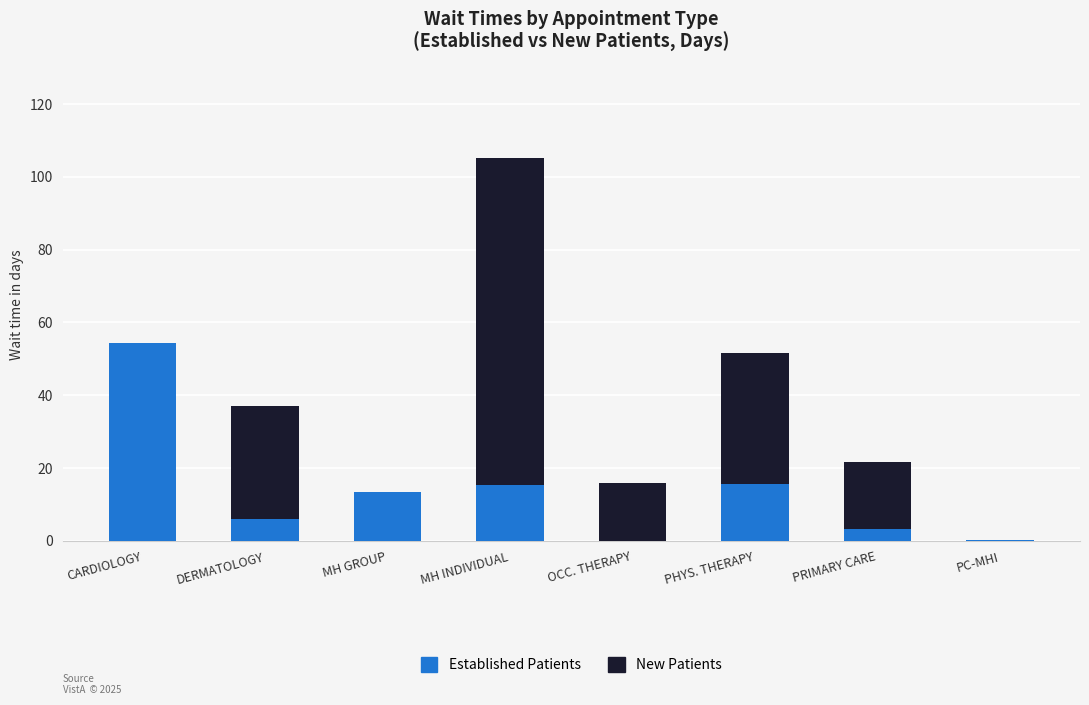

At which category is the sum across all series the highest?

MH INDIVIDUAL